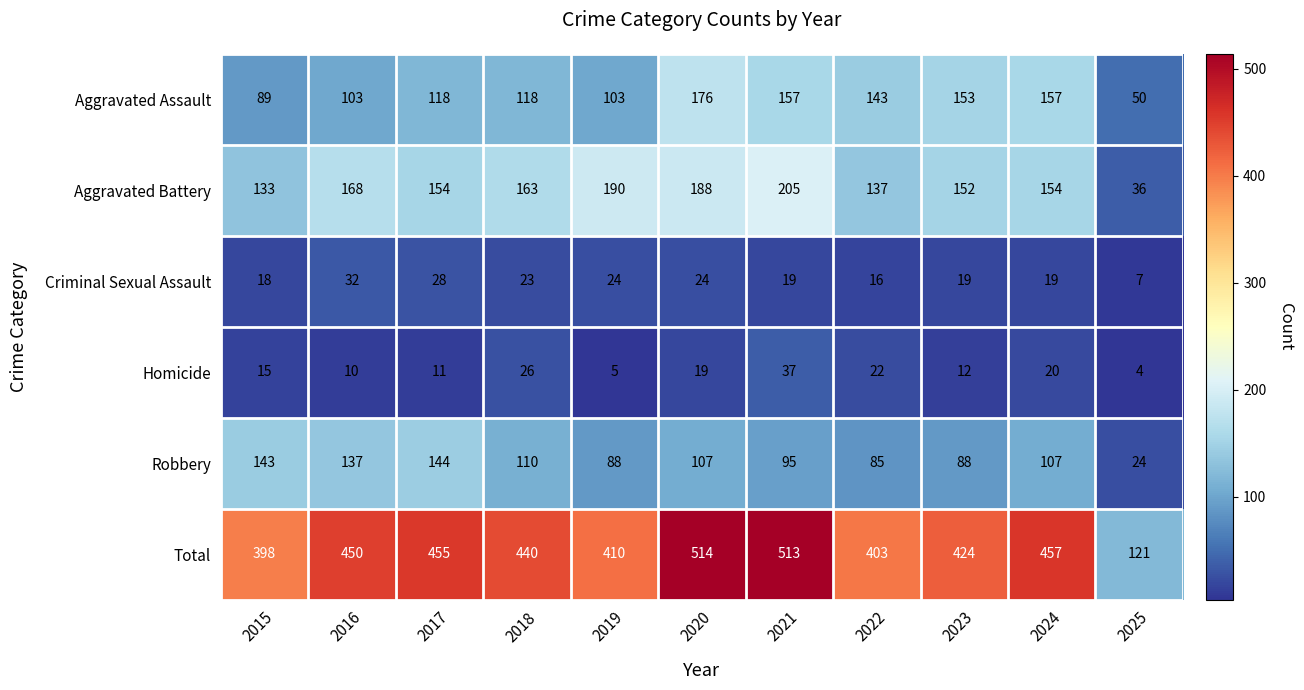

At which category is the sum across all series the highest?

2020